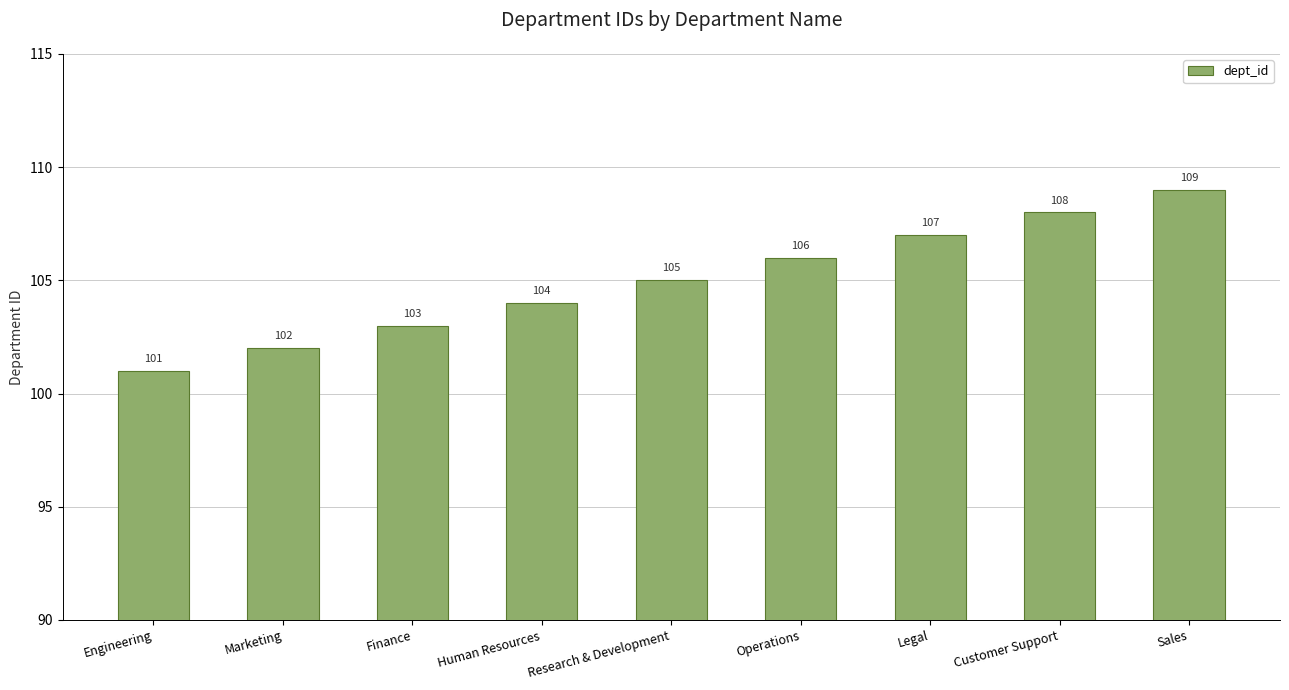

What is the difference between the maximum and minimum values?

8